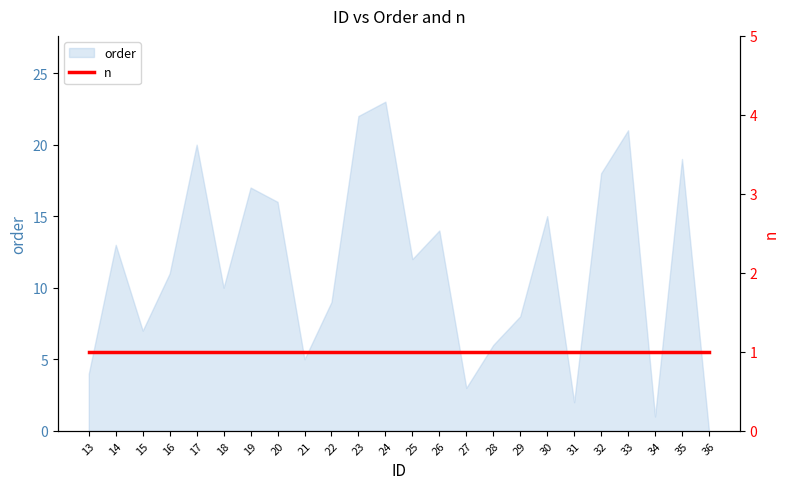

What is the sum of all values?

276